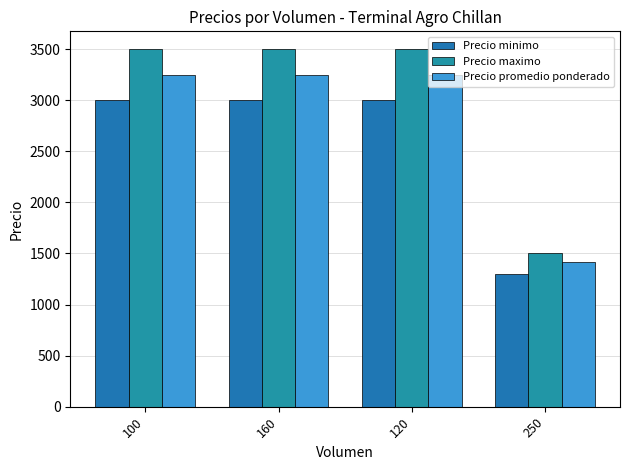

How many bars are there in total?

12